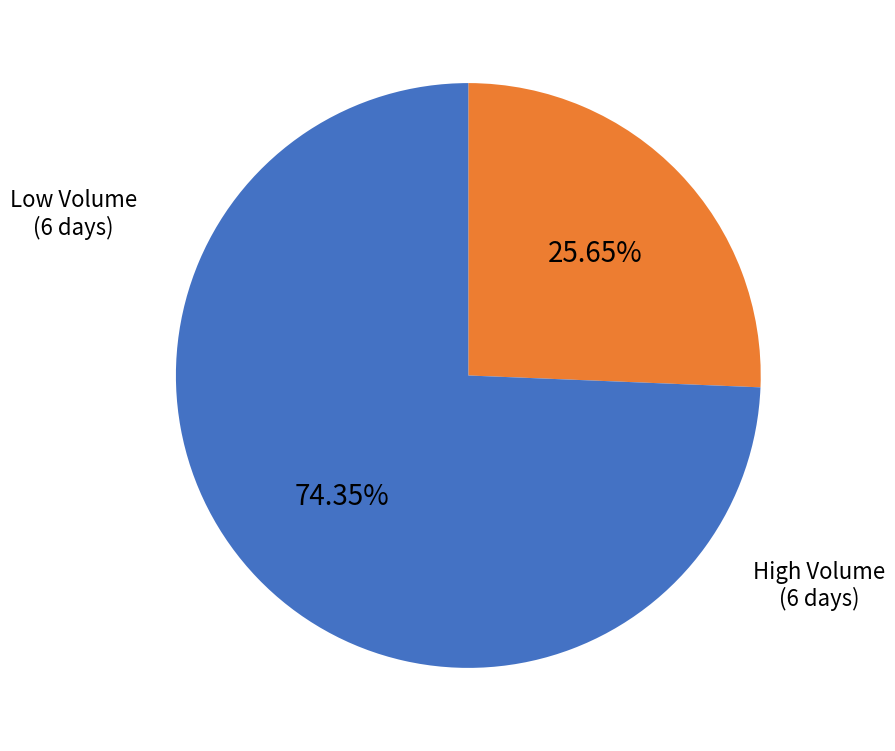

How many segments does this pie chart have?

2